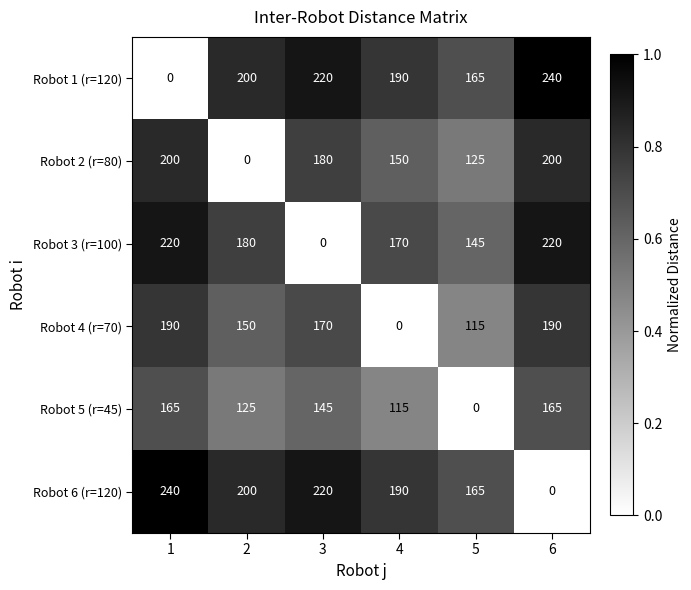

Rank the series at 6 from highest to lowest value.

Robot 1 (r=120), Robot 3 (r=100), Robot 2 (r=80), Robot 4 (r=70), Robot 5 (r=45), Robot 6 (r=120)